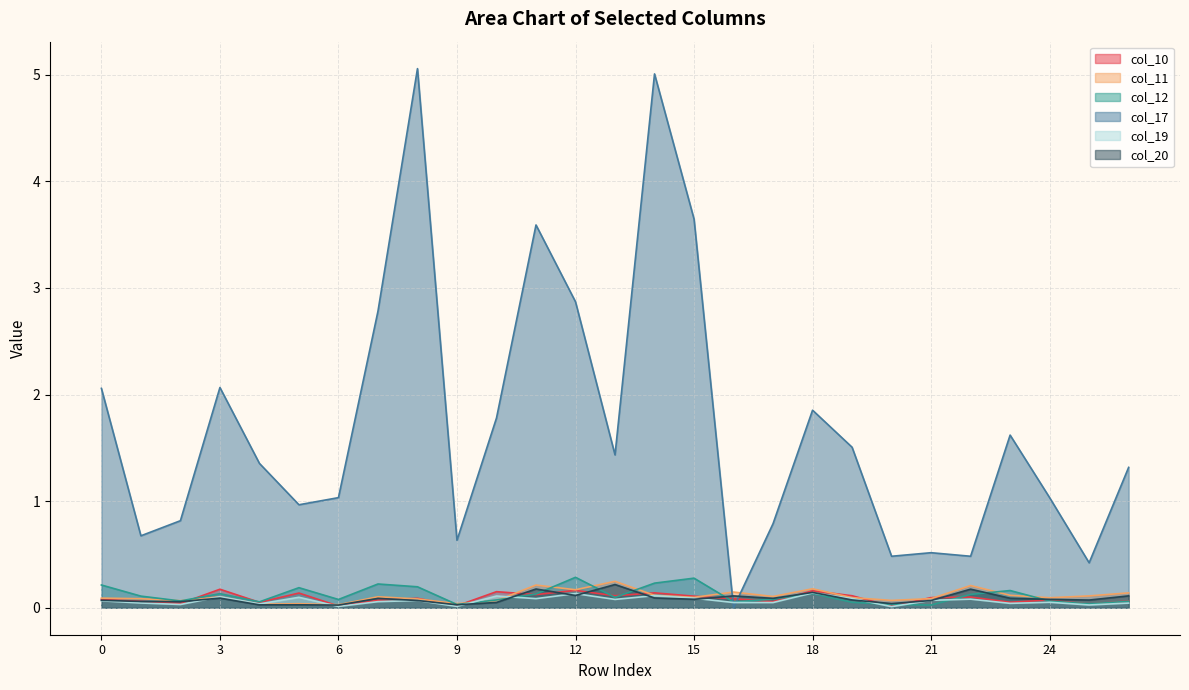

How many lines are shown in the chart?

6